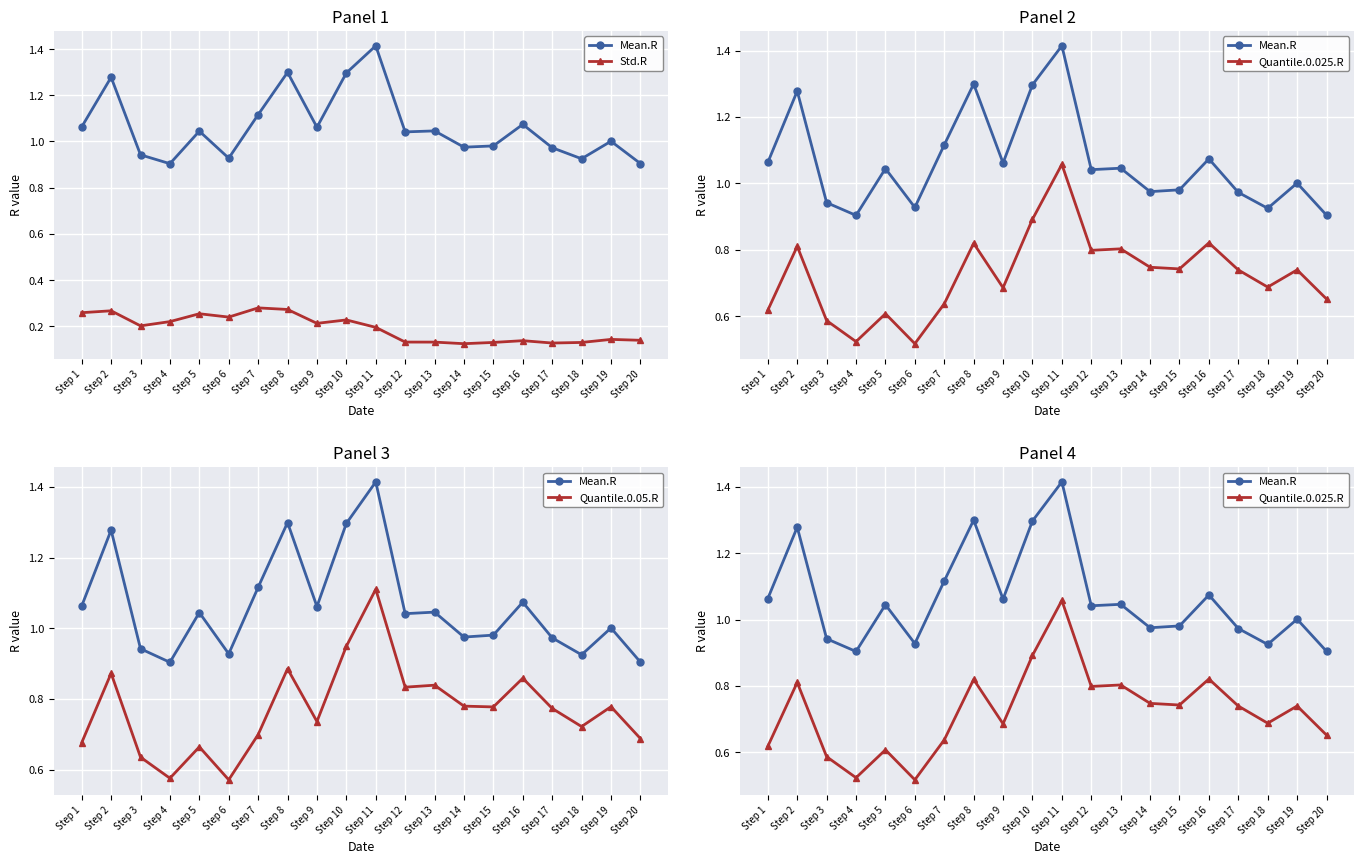

What is the sum of all Mean.R values?

21.3